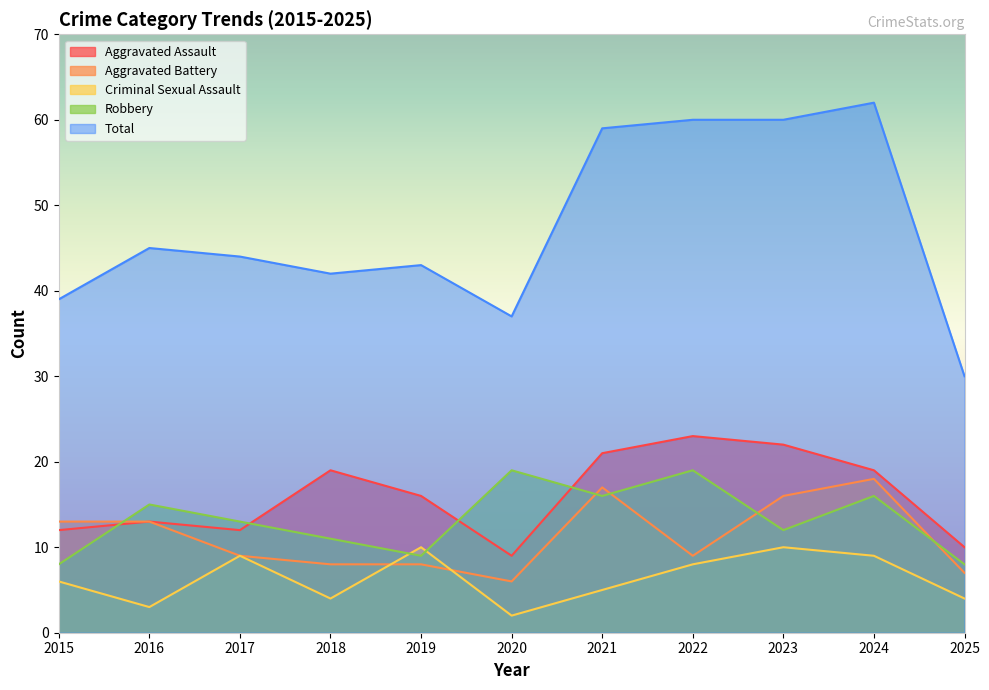

What is the approximate value of Robbery at 2018?

11